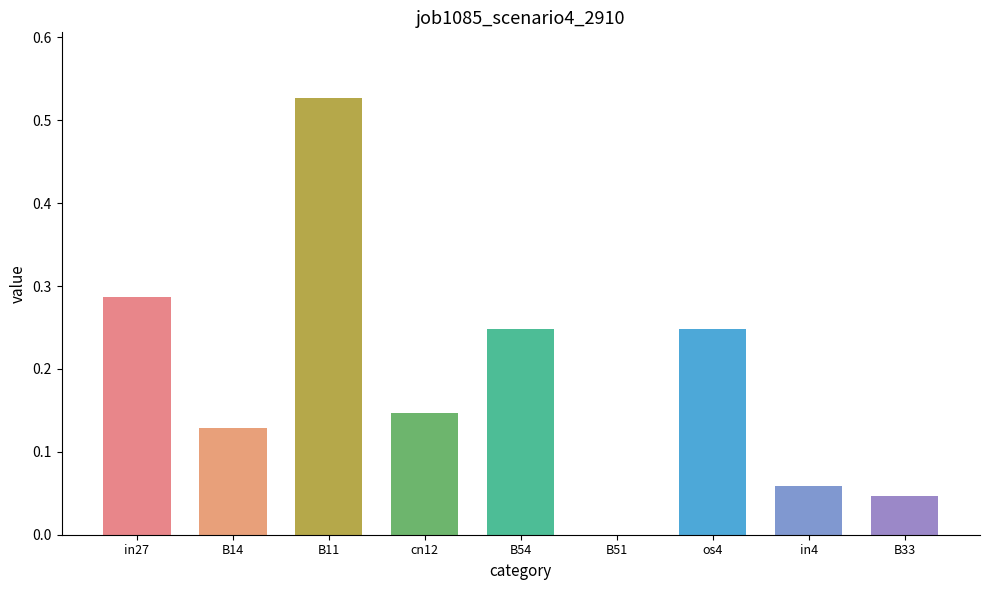

List the labels in order of value, largest first.

B11, in27, B54, os4, cn12, B14, in4, B33, B51